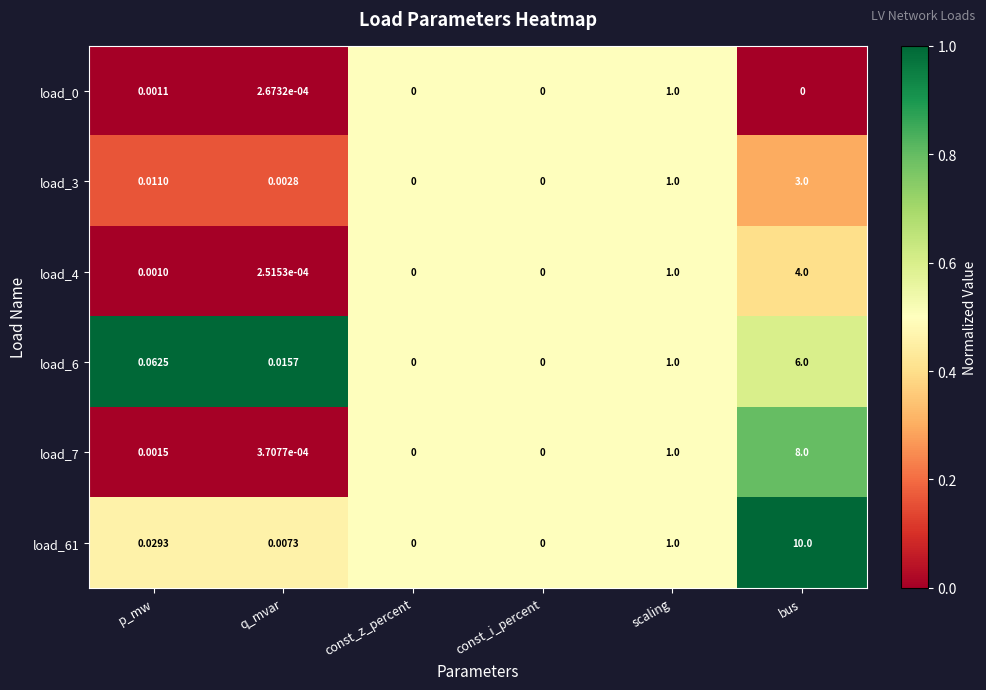

Which series has the largest total across all categories?

load_61